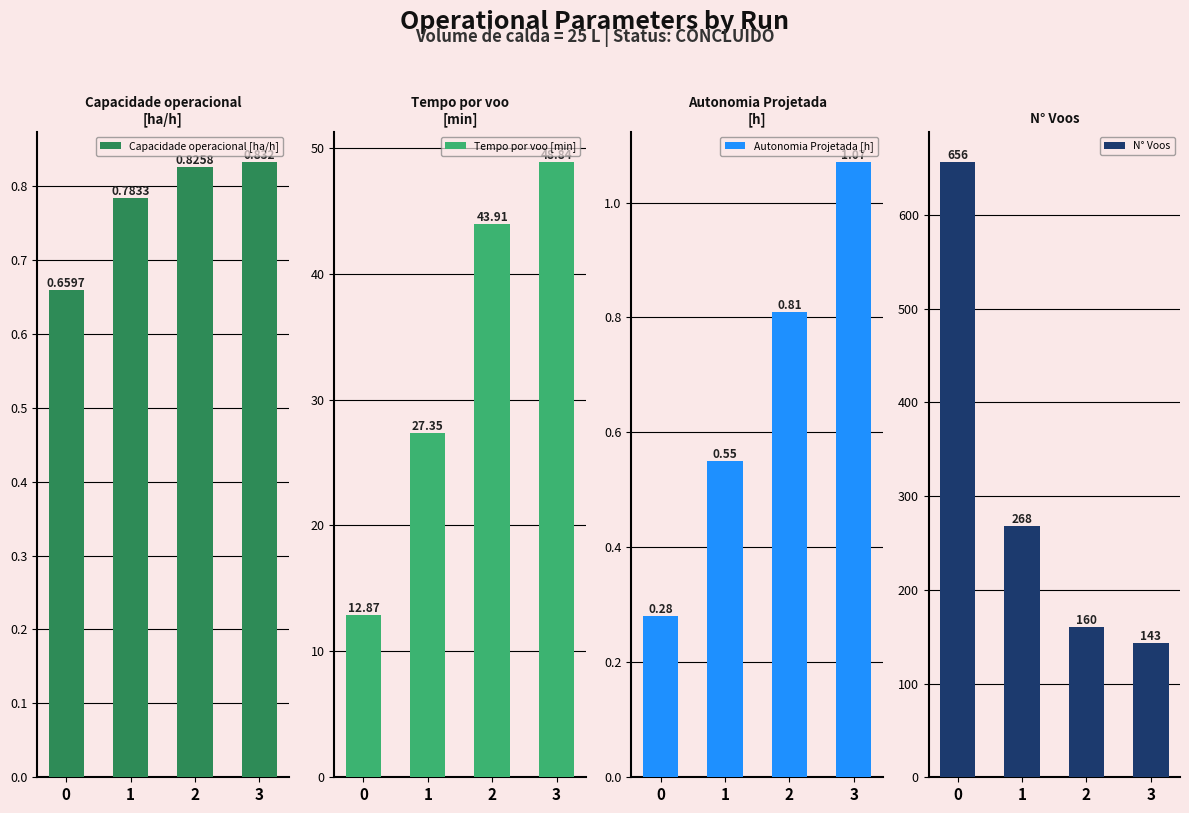

The Autonomia Projetada [h] series shows 1.8 at 3. True or false?

False